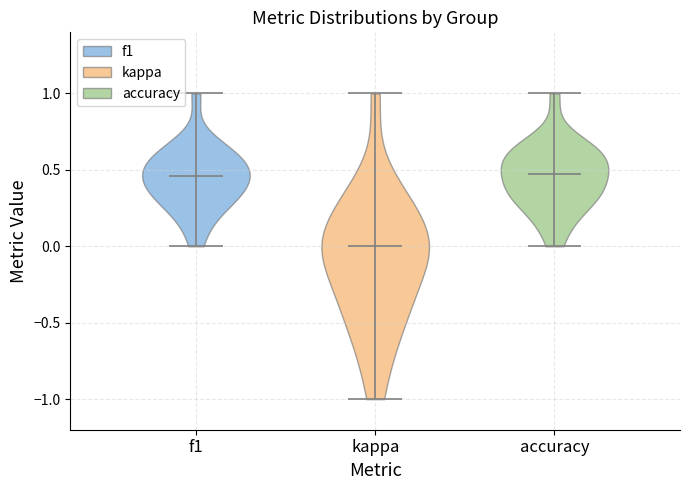

What is the highest point the violin for accuracy reaches on the y-axis? The values are not printed on the chart, so give them approximately, as read against the axis.

1.00